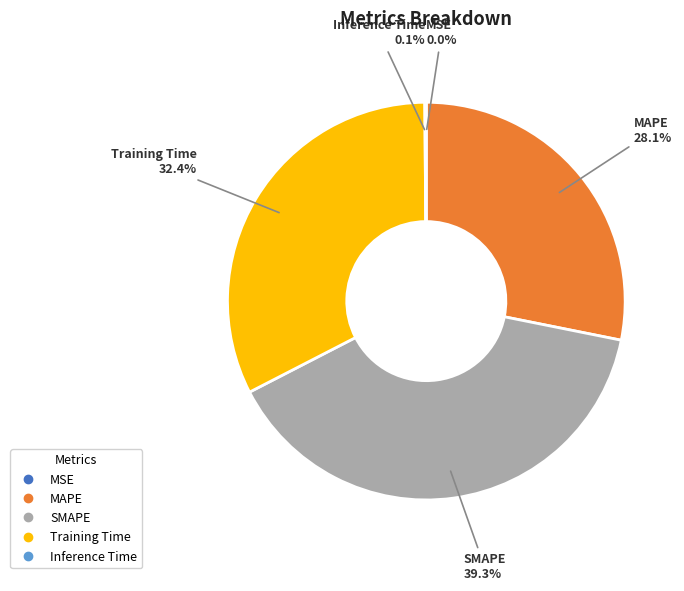

Is MAPE the majority of the pie?

No